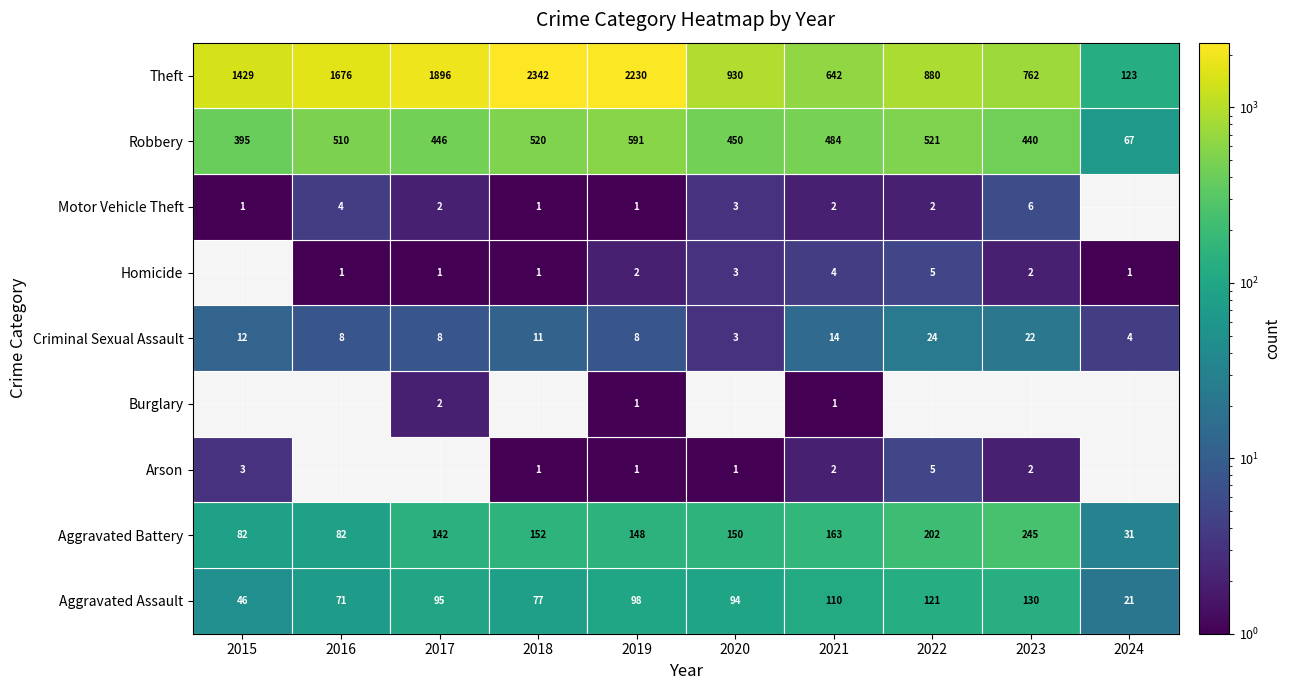

True or false: Robbery has a value of 395 at 2015.

True